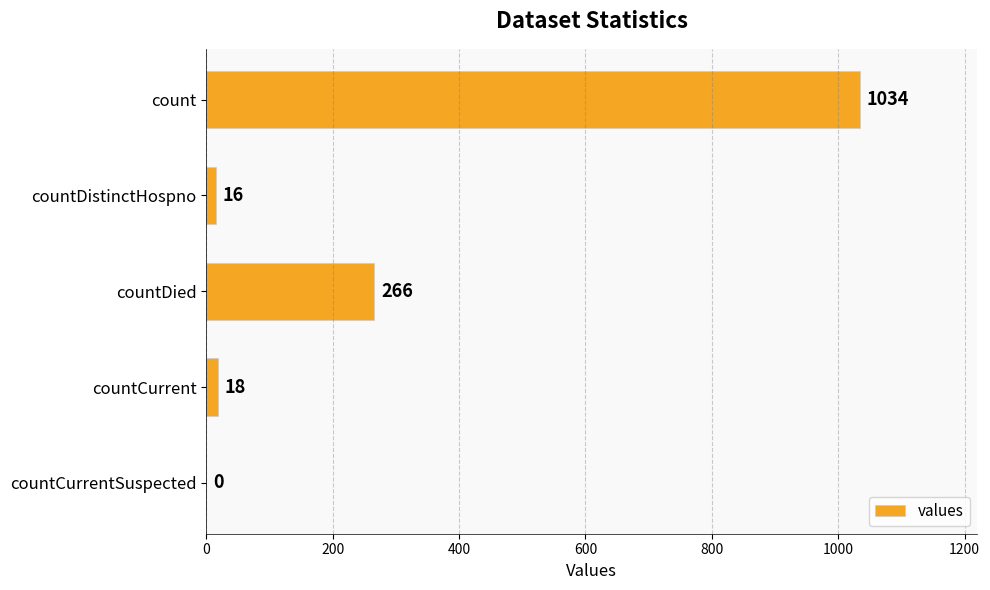

Where is the data nearest to the value 517?

countDied